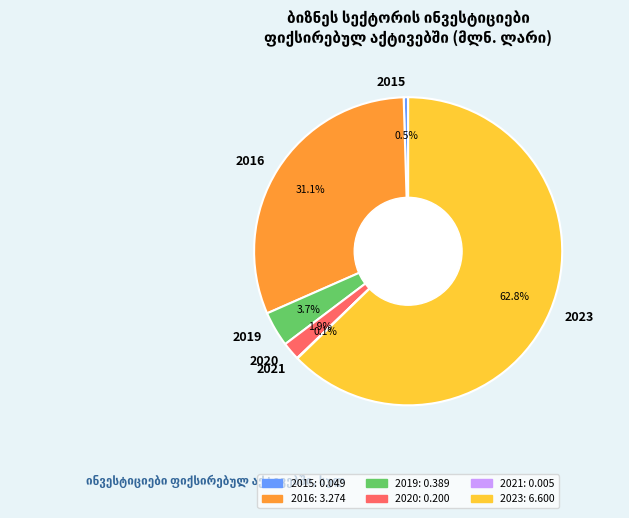

Which category has the biggest portion of the pie?

2023